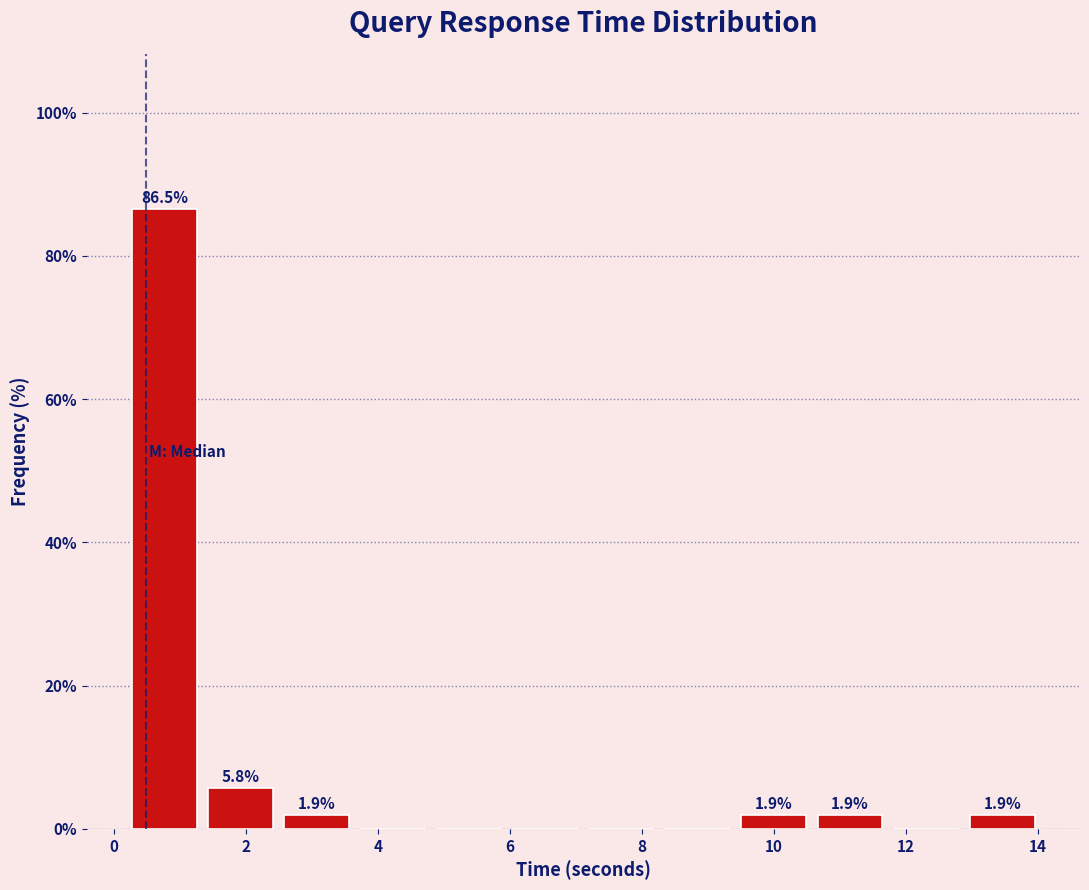

Which range on the x-axis has the tallest bar?

0.2 to 1.4